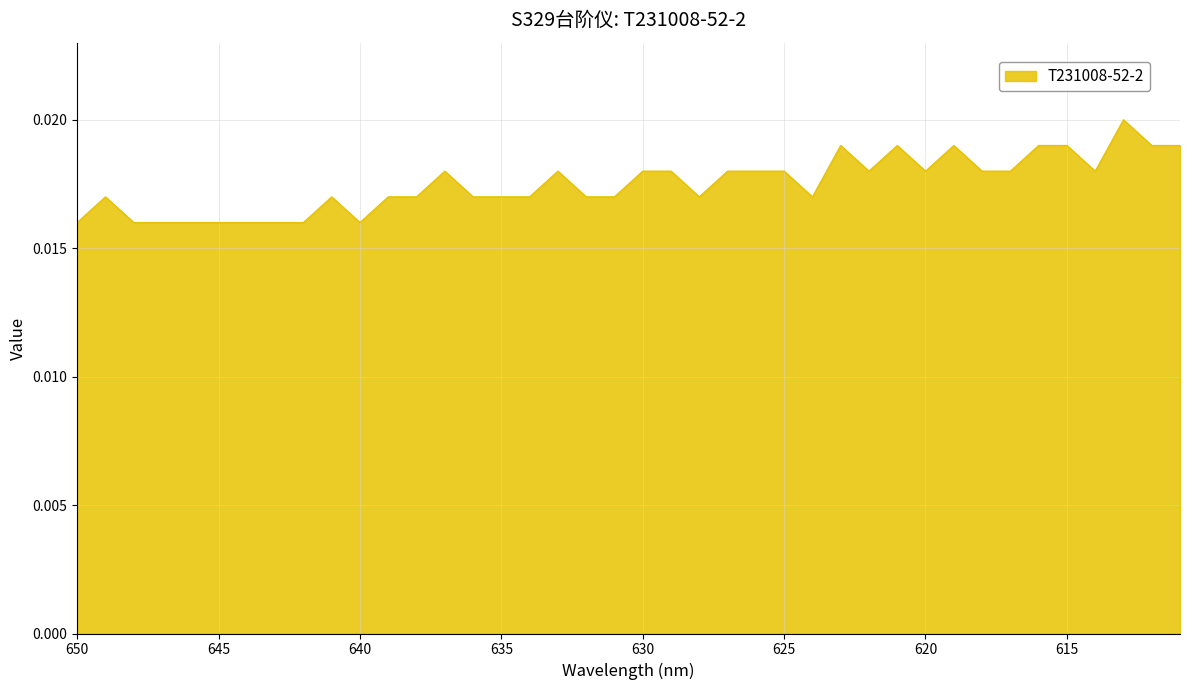

Where is the first local minimum?

640